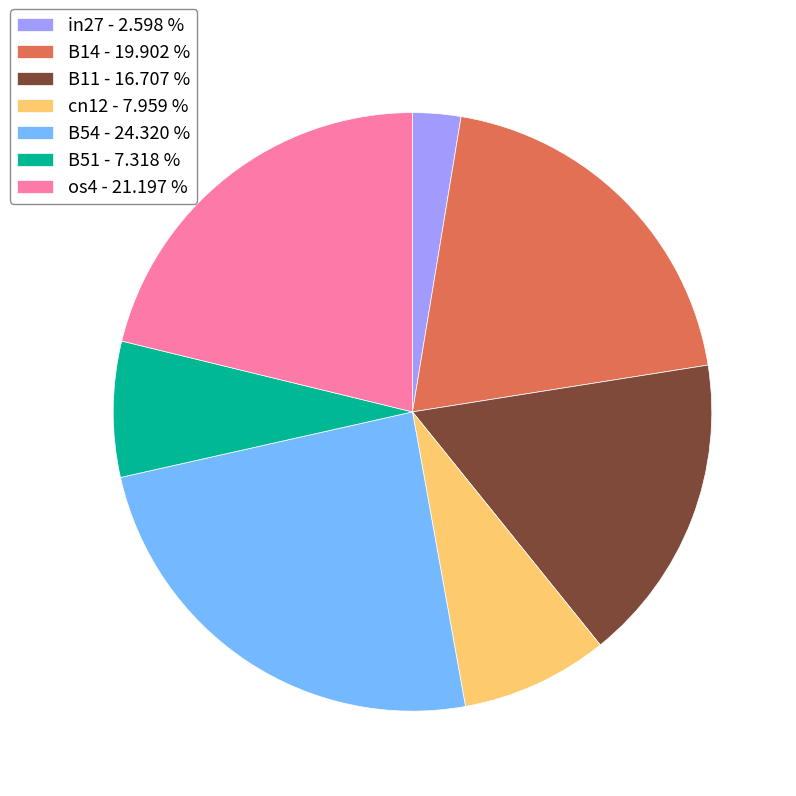

Rank the categories by value from highest to lowest.

B54, os4, B14, B11, cn12, B51, in27